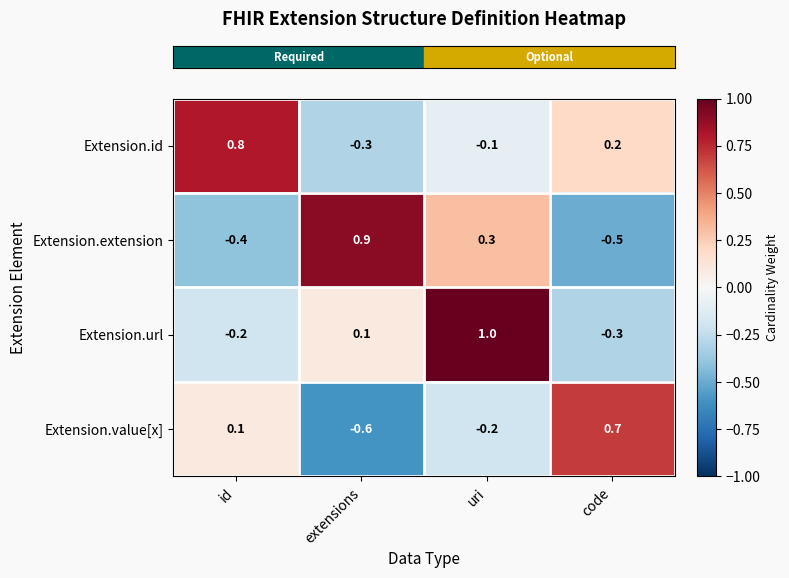

The value of Extension.url at extensions is 0.1. True or false?

True